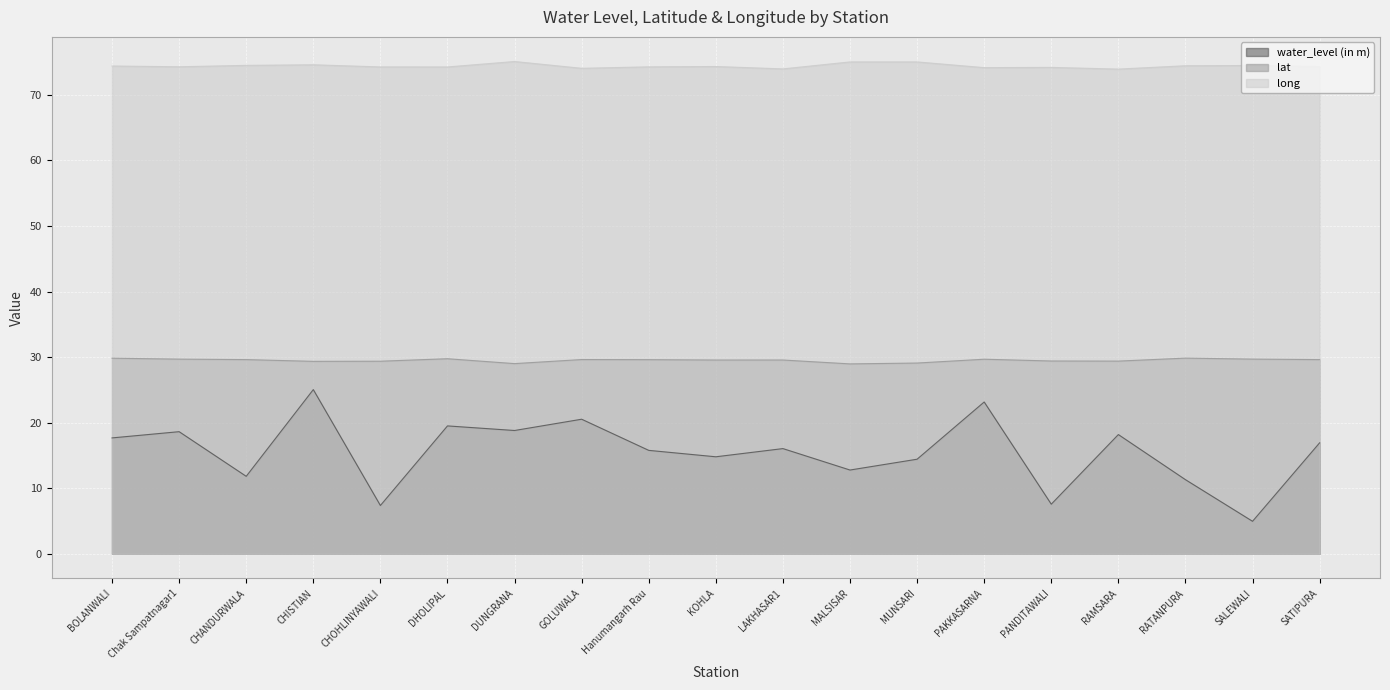

Count the number of categories in the chart.

19